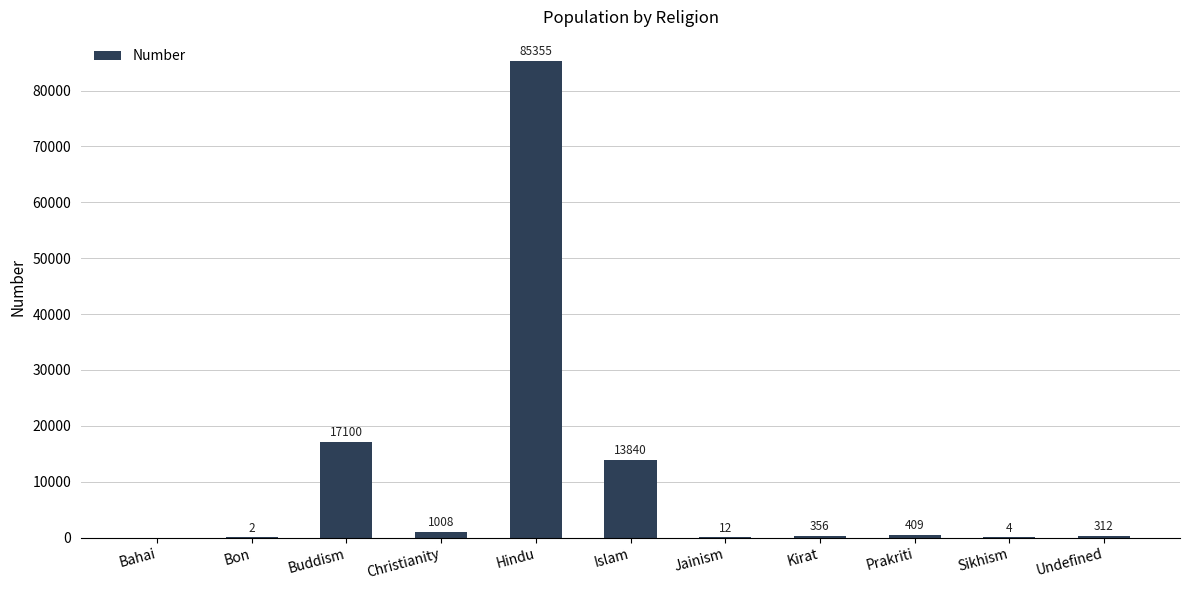

Where does the data first go above 356?

Buddism